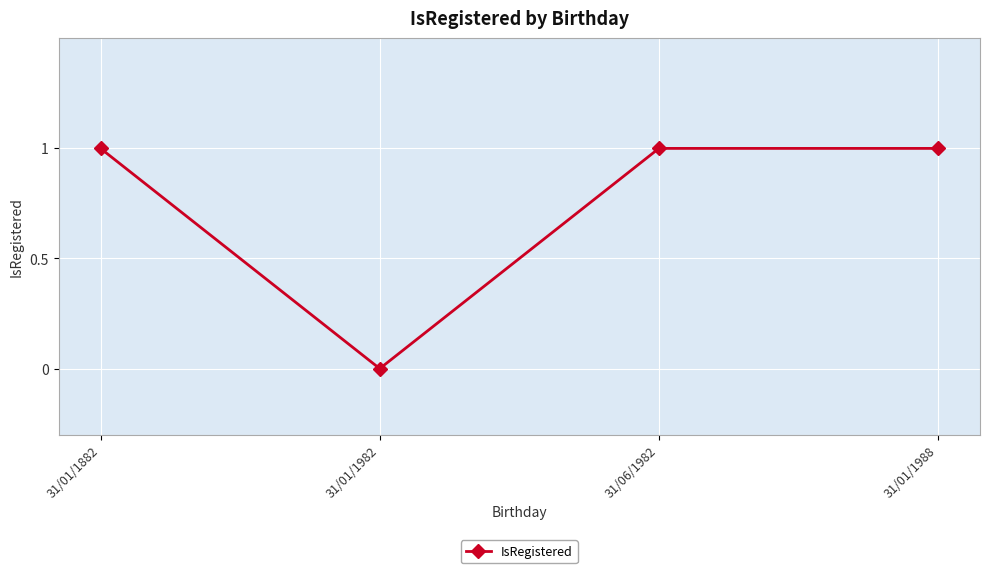

Does the chart display data point markers on the line(s)?

Yes